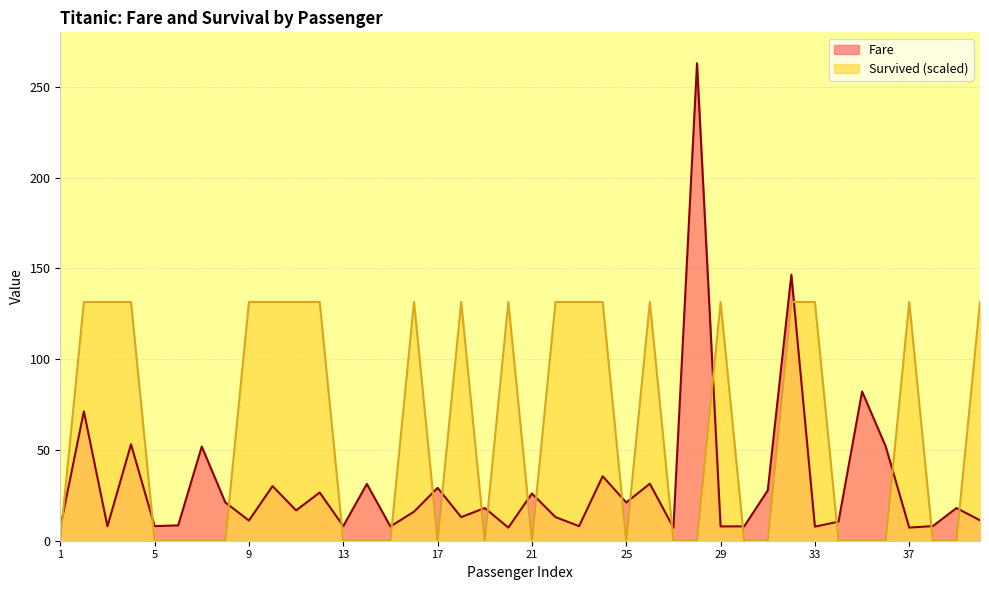

How many lines are shown in the chart?

2